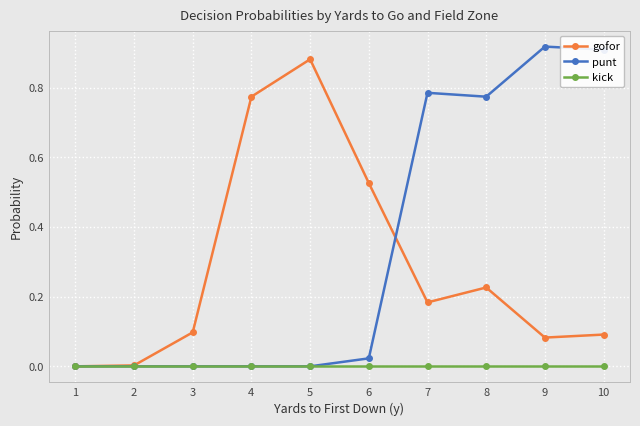

In gofor, how many points are higher than both neighbors (excluding endpoints)?

2